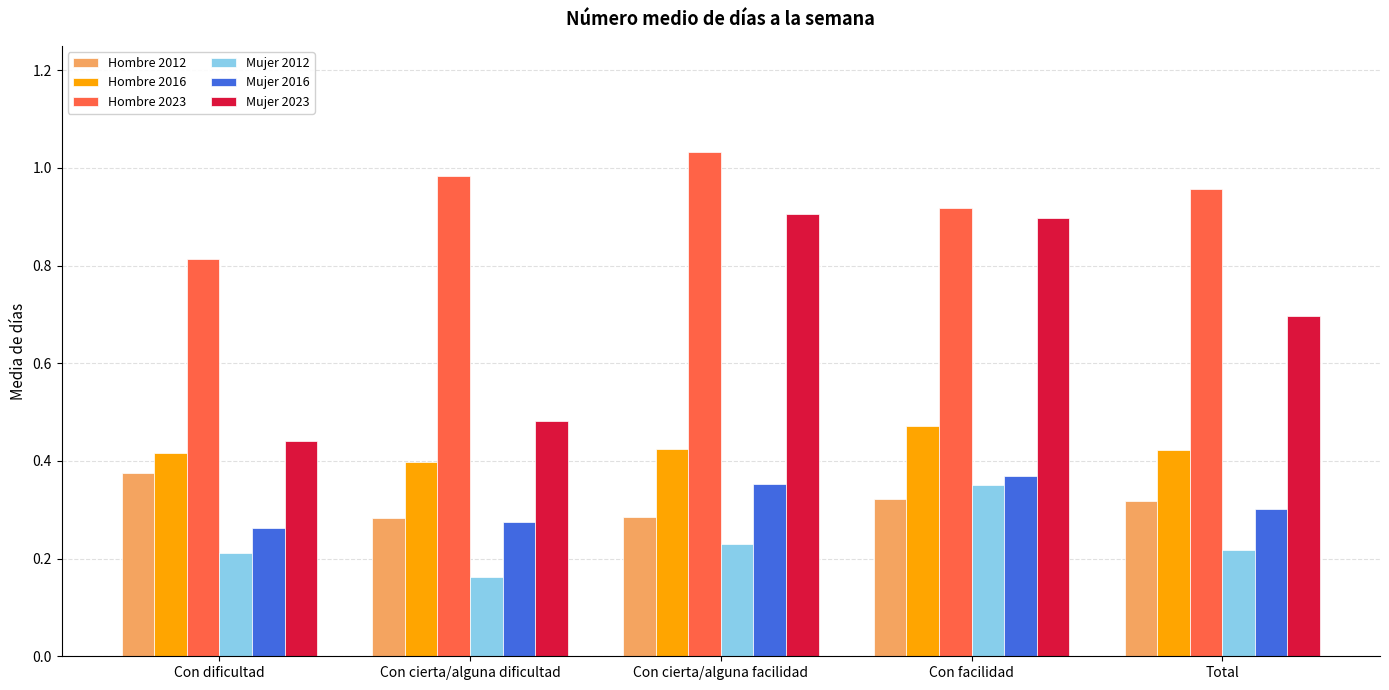

True or false: Hombre 2023 has a value of 0.2 at Con dificultad.

False